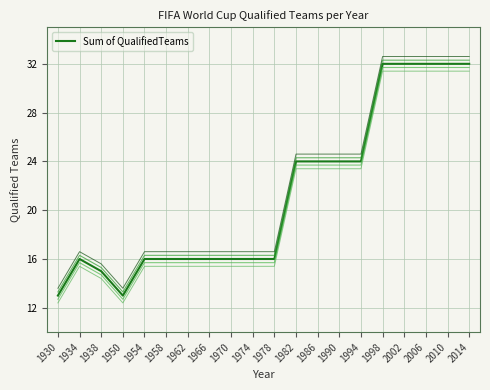

Reading left to right, what are all the values shown in this chart?

1930=13	1934=16	1938=15	1950=13	1954=16	1958=16	1962=16	1966=16	1970=16	1974=16	1978=16	1982=24	1986=24	1990=24	1994=24	1998=32	2002=32	2006=32	2010=32	2014=32